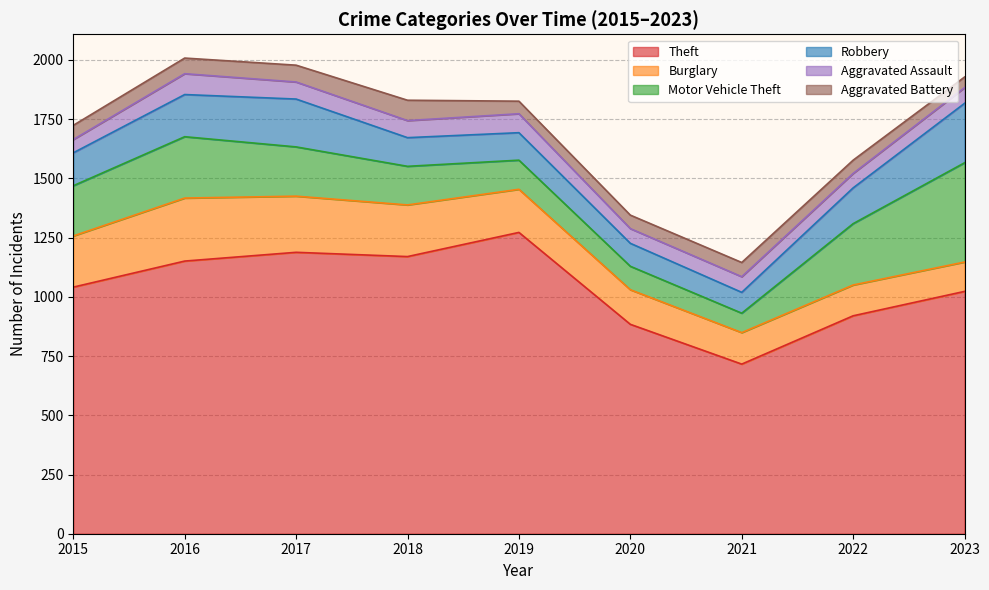

Is it true that Motor Vehicle Theft equals 356 at 2017?

False